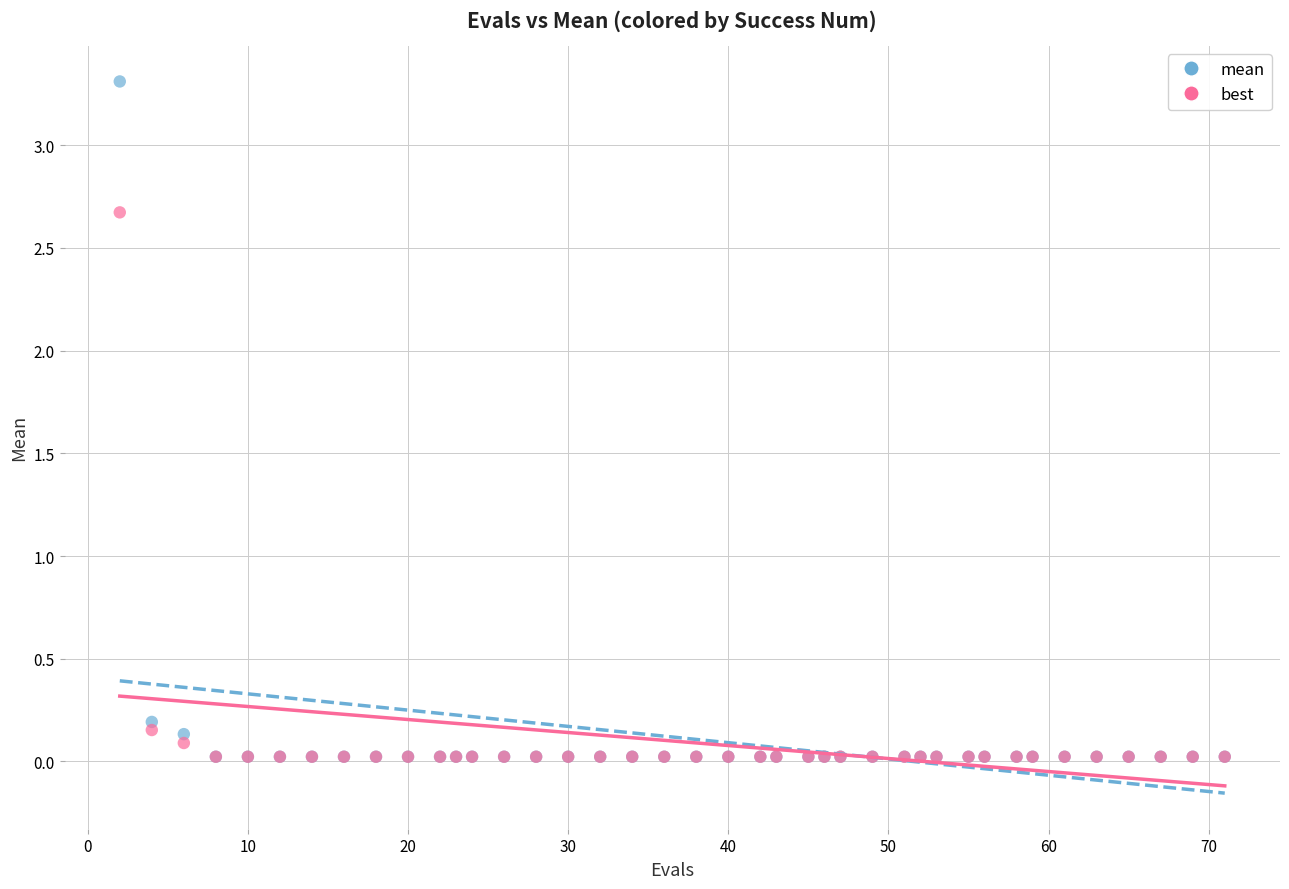

Which series has the widest spread of Y values?

mean